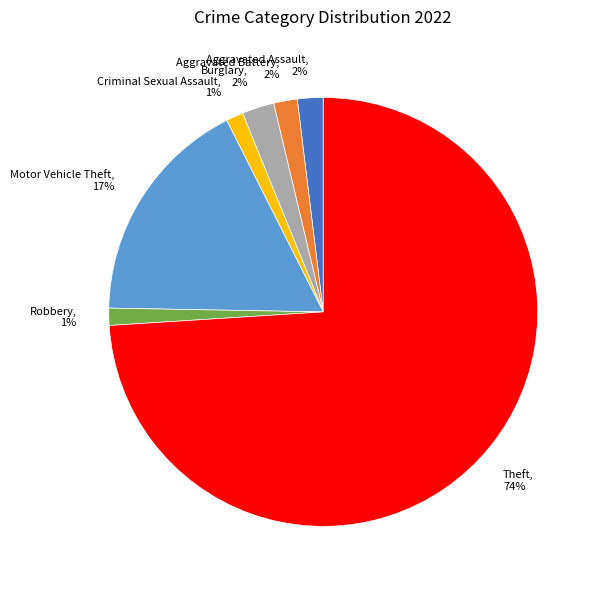

Combined, do Robbery and Motor Vehicle Theft account for over 50%?

No